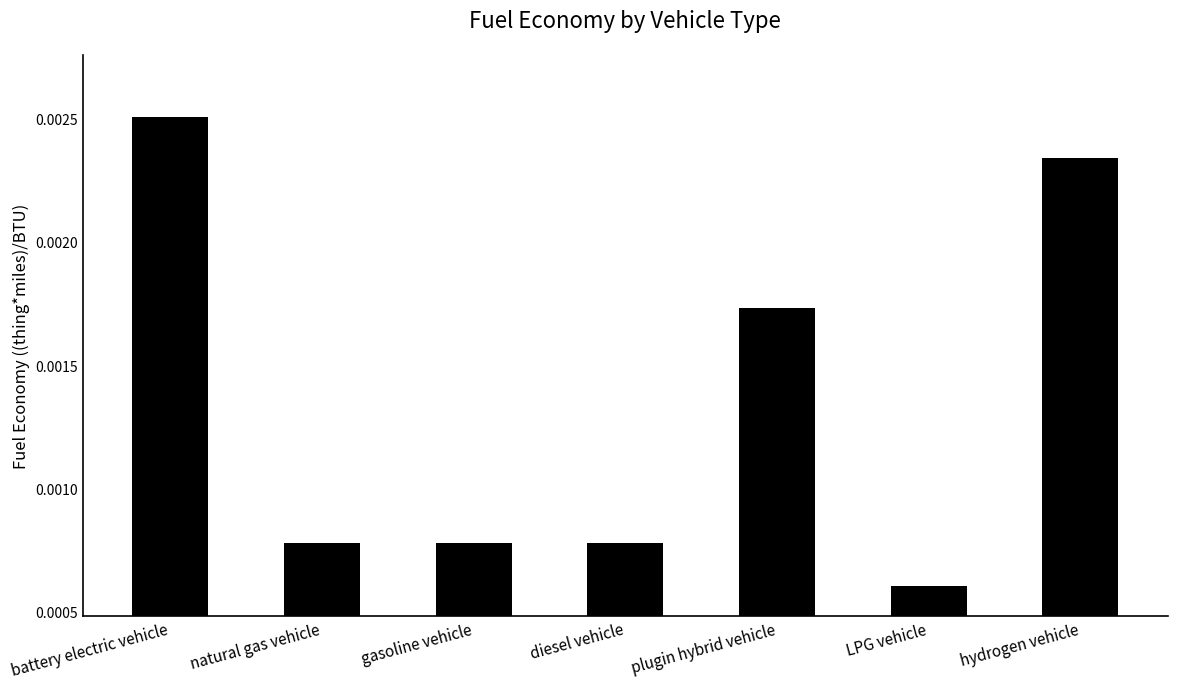

Where is the data nearest to the value 0?

LPG vehicle